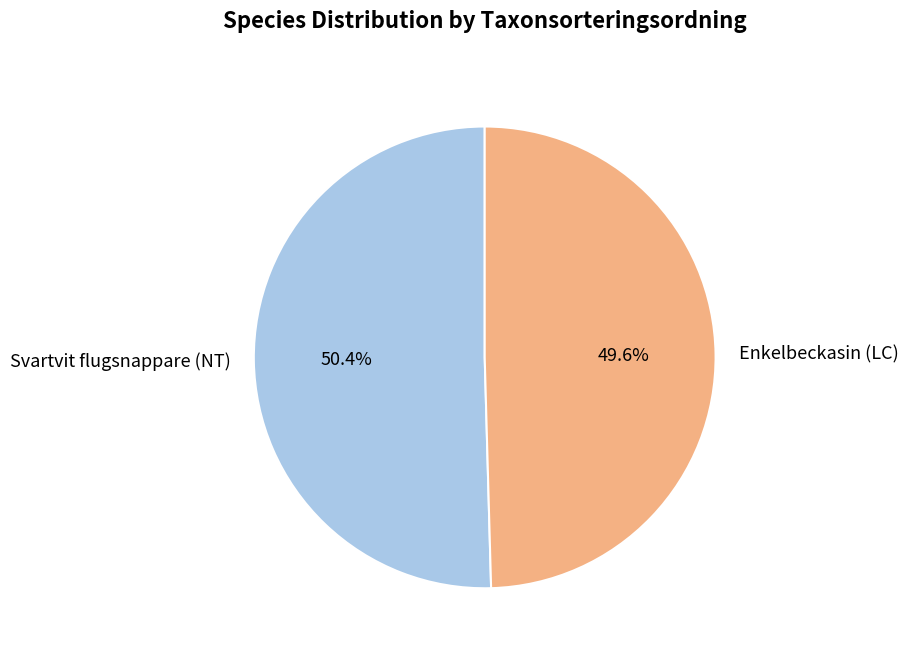

To the nearest percent, what portion does Enkelbeckasin (LC) represent?

50%